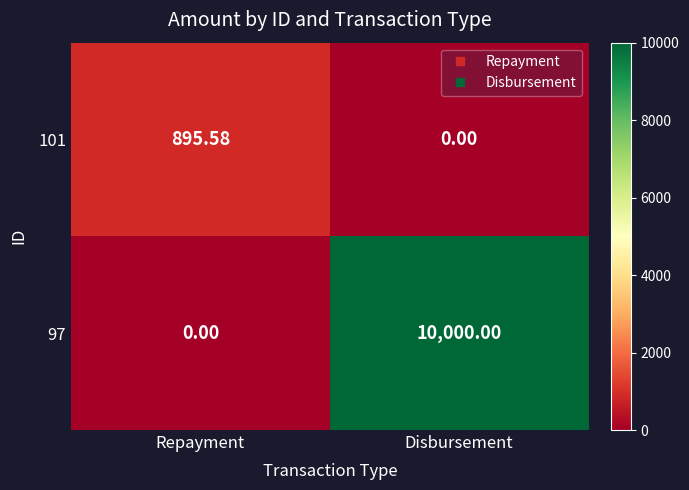

Which series changed the most between Repayment and Disbursement?

97